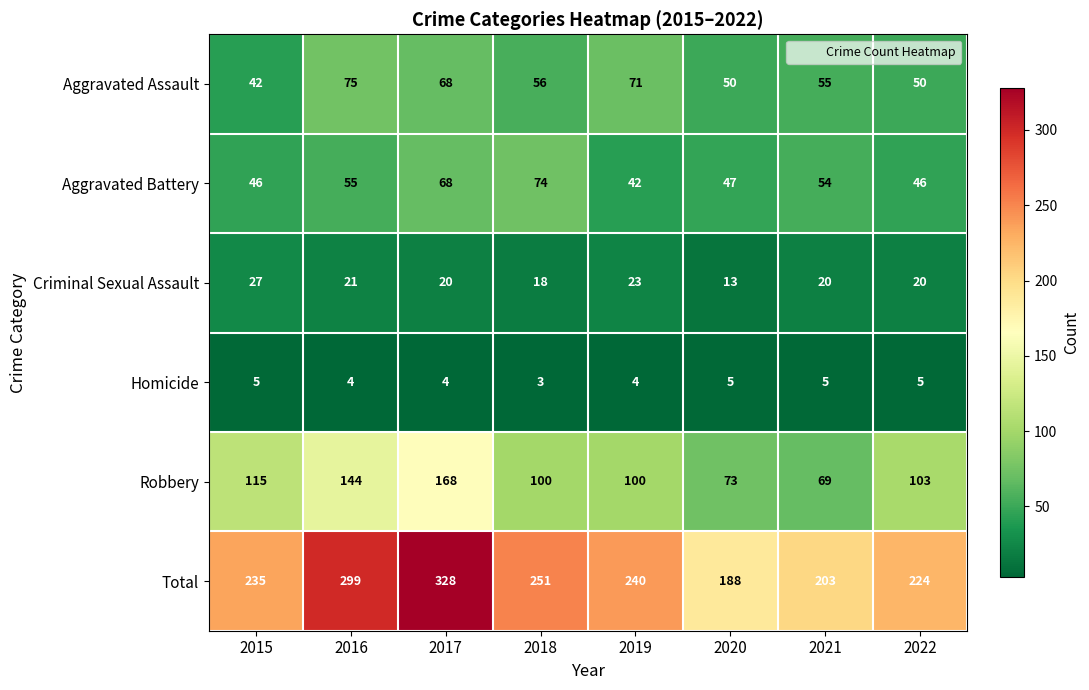

Is the value of Aggravated Battery at 2017 greater than the value of Robbery at 2020?

No